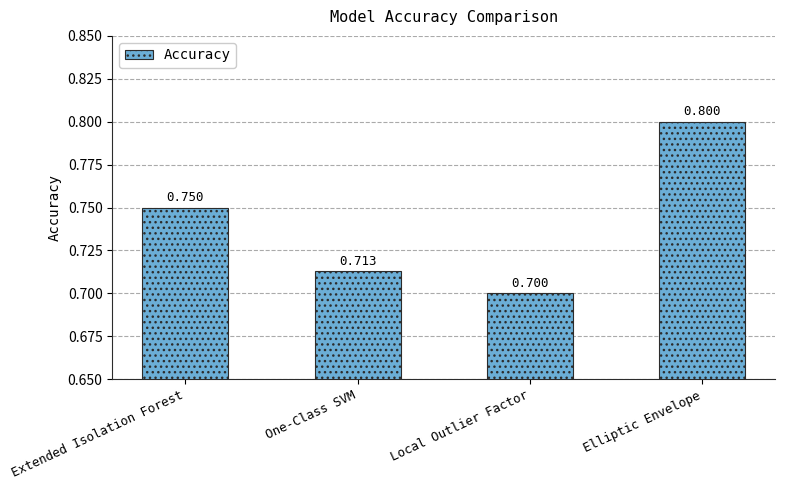

Between One-Class SVM and Extended Isolation Forest, which is larger?

Extended Isolation Forest